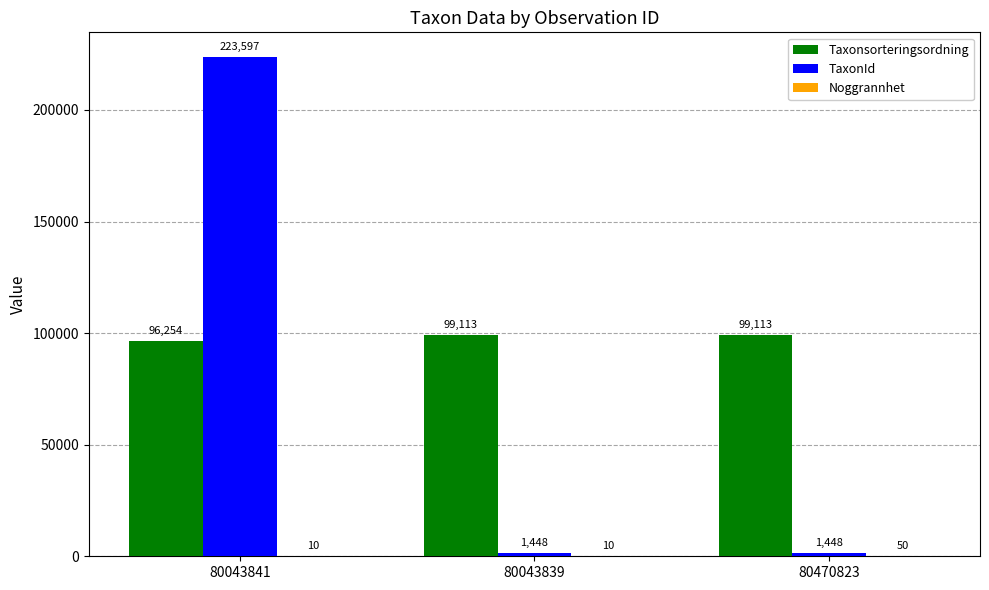

What is the total value across all series at 80043841?

319861